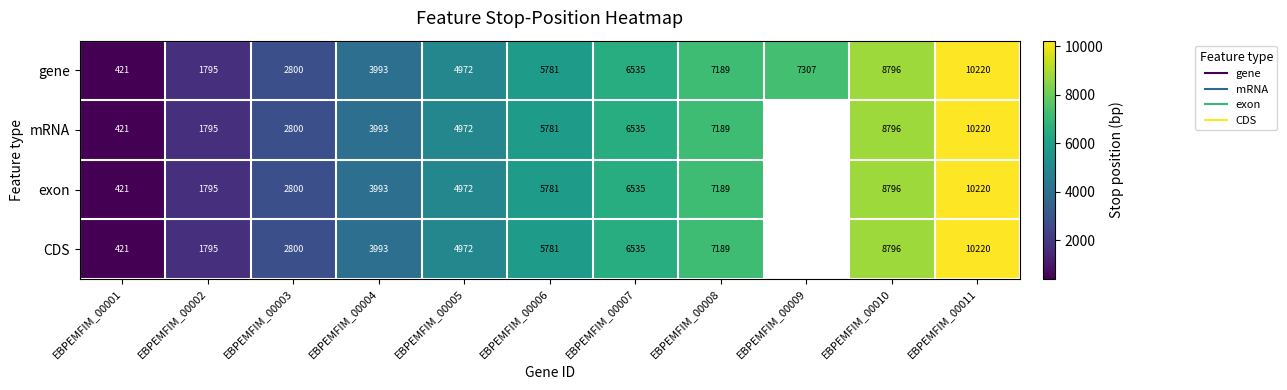

Which label corresponds to the largest value in the chart?

EBPEMFIM_00011